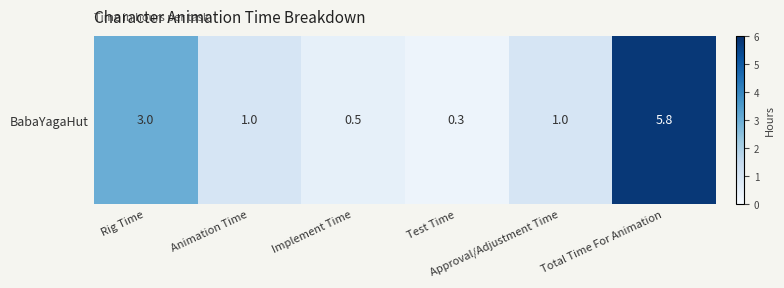

At which label is the value closest to 3?

Rig Time